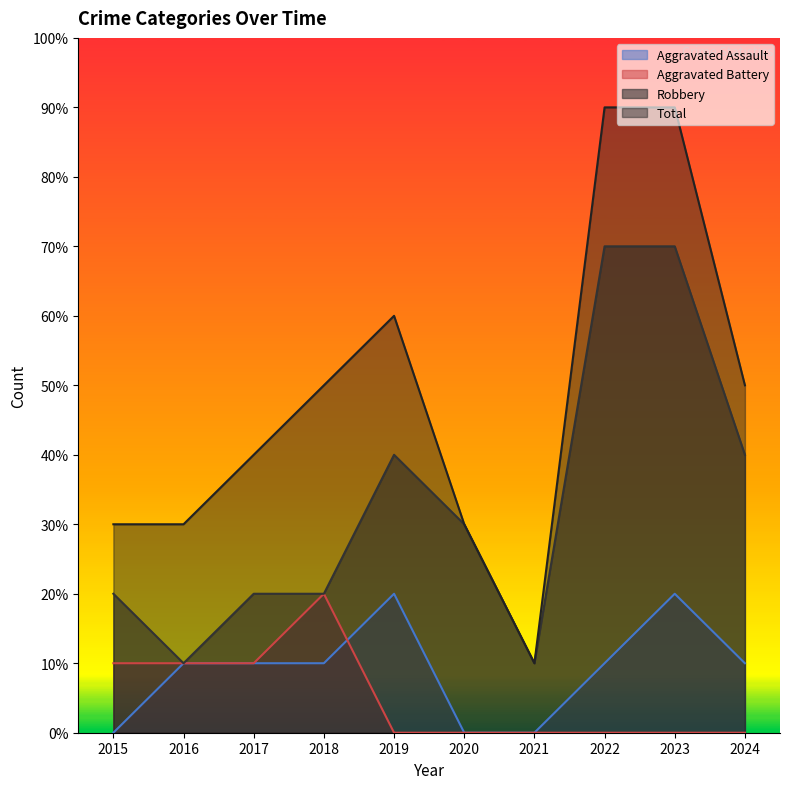

Which series ends up on top after the final intersection of Aggravated Assault and Aggravated Battery?

Aggravated Assault